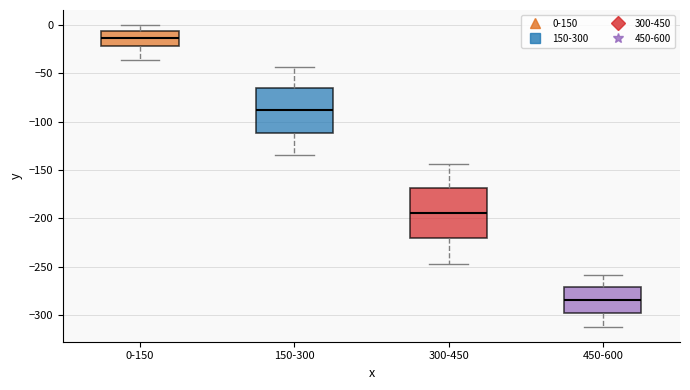

Where is the upper edge of the box for 0-150 on the y-axis? The values are not printed on the chart, so give them approximately, as read against the axis.

-5